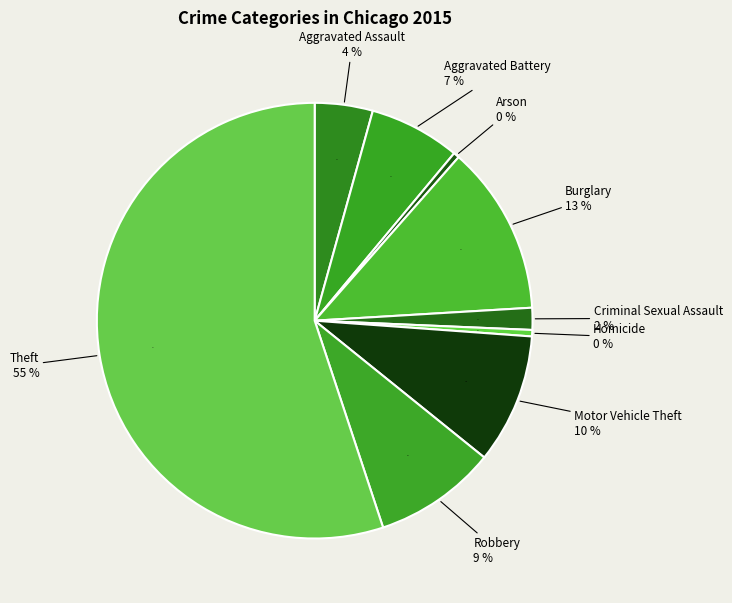

Which slice is the smallest?

Arson